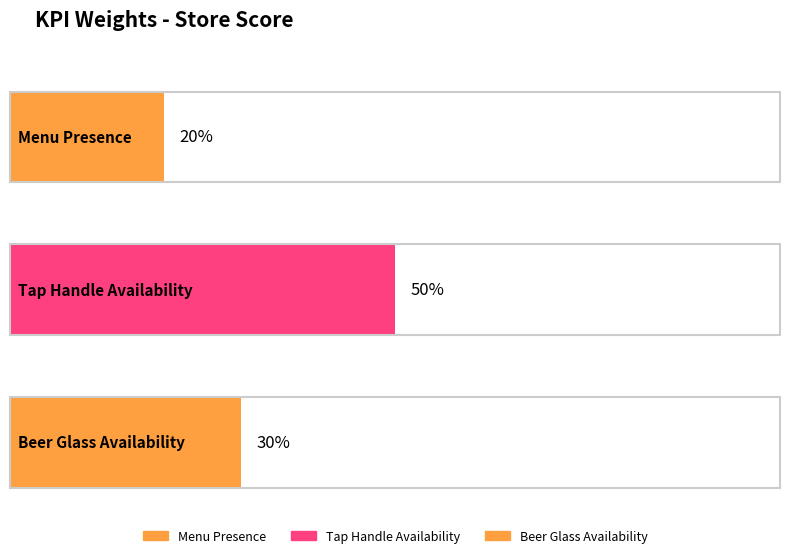

What is the label of the 2nd bar from the right?

Tap Handle Availability